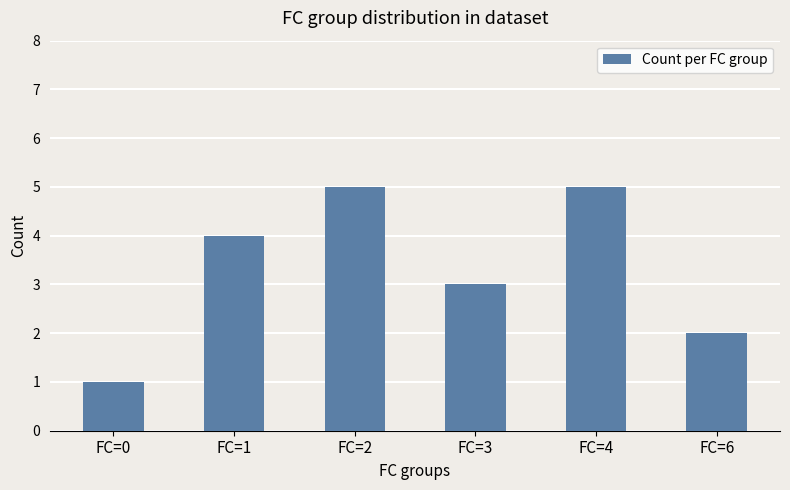

Reading left to right, extract all data points from this chart.

FC=0=1	FC=1=4	FC=2=5	FC=3=3	FC=4=5	FC=6=2